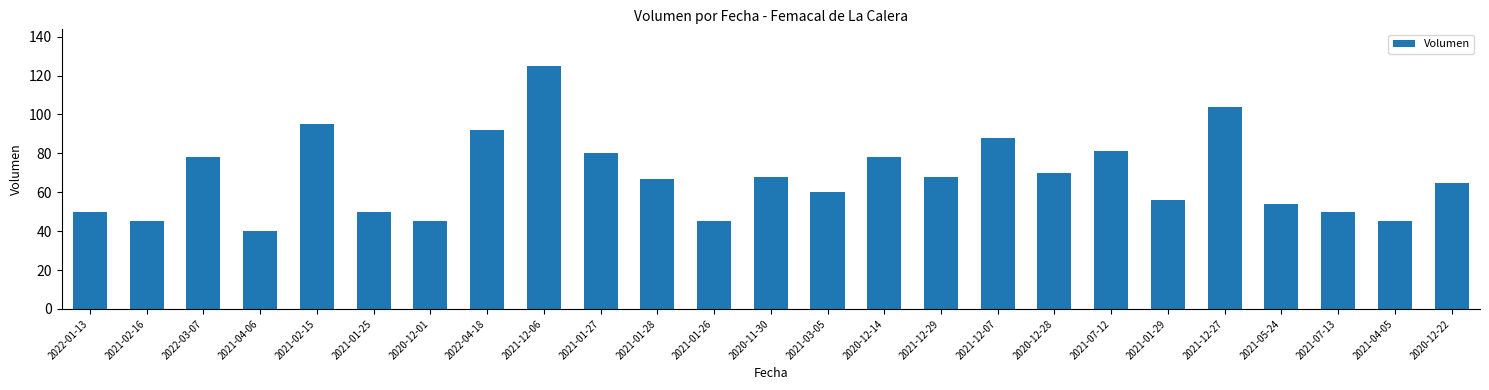

True or false: the data shows 43 at 2021-02-15.

False